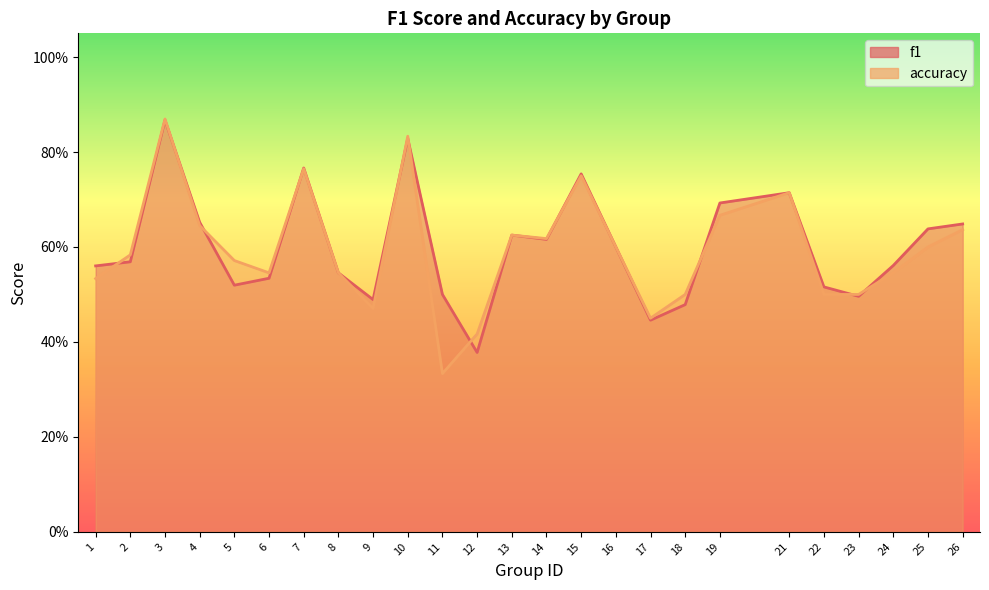

Reading right to left, transcribe all the data shown in this chart.

f1: 26=0.6	25=0.6	24=0.6	23=0.5	22=0.5	21=0.7	19=0.7	18=0.5	17=0.4	16=0.6	15=0.8	14=0.6	13=0.6	12=0.4	11=0.5	10=0.8	9=0.5	8=0.5	7=0.8	6=0.5	5=0.5	4=0.7	3=0.9	2=0.6	1=0.6
accuracy: 26=0.6	25=0.6	24=0.5	23=0.5	22=0.5	21=0.7	19=0.7	18=0.5	17=0.5	16=0.6	15=0.8	14=0.6	13=0.6	12=0.4	11=0.3	10=0.8	9=0.5	8=0.5	7=0.8	6=0.5	5=0.6	4=0.6	3=0.9	2=0.6	1=0.5